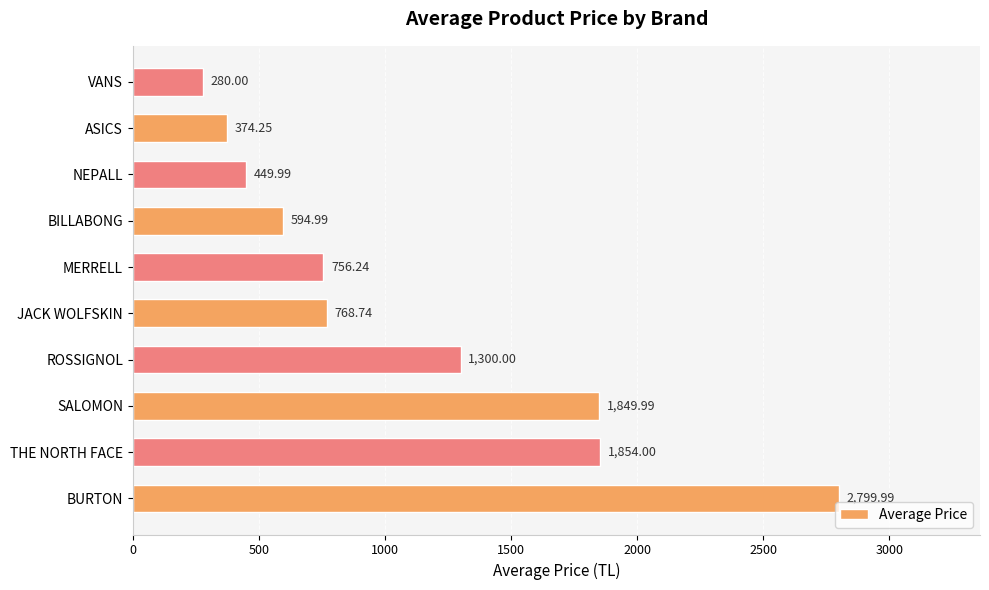

At which label is the value closest to 1539?

ROSSIGNOL